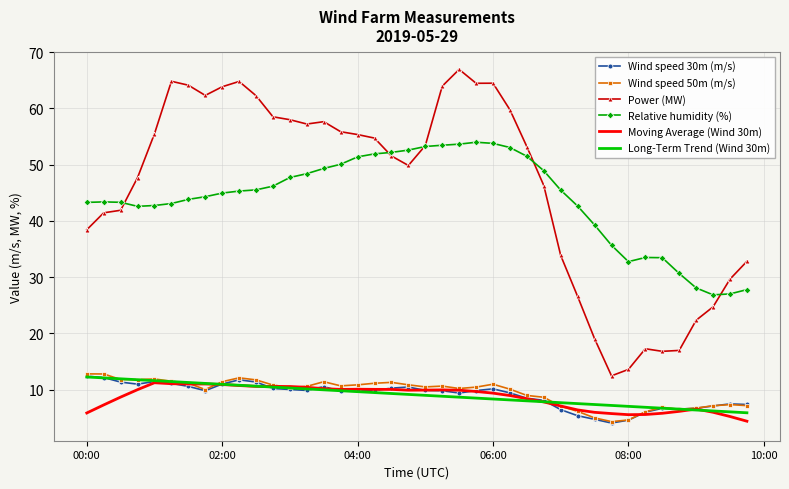

What is the maximum value for Wind speed 30m (m/s)?

12.4